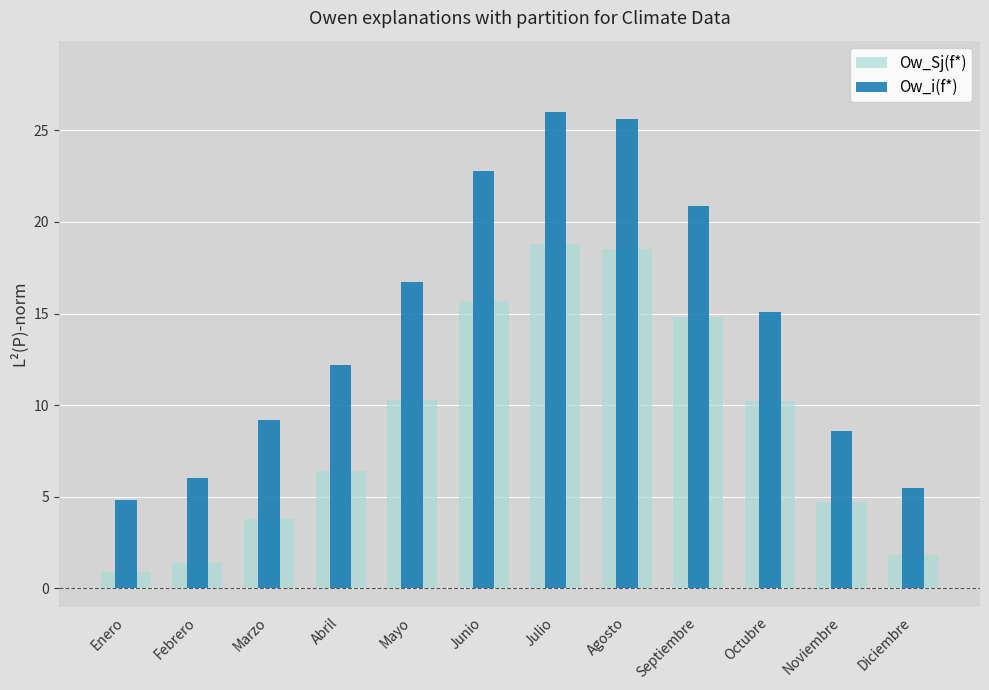

What is the smallest value displayed?

0.9